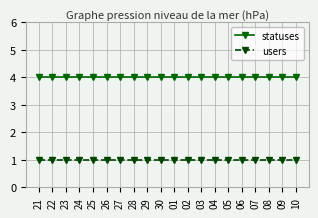

List the series in order of their overall mean, lowest first.

users, statuses